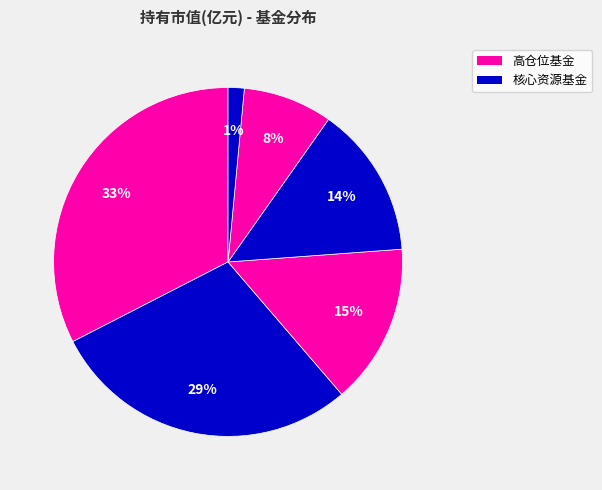

How many segments does this pie chart have?

6